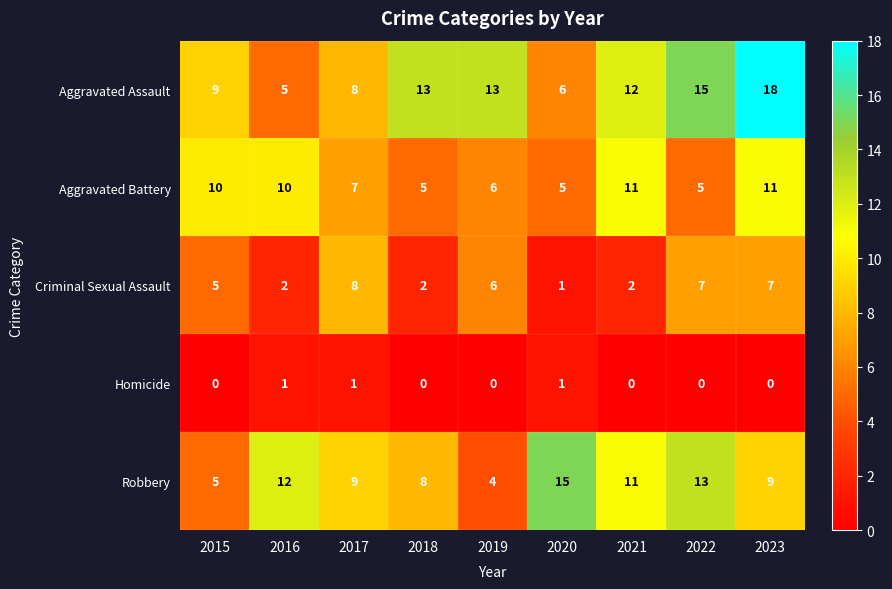

Which series has the widest spread of values?

Aggravated Assault